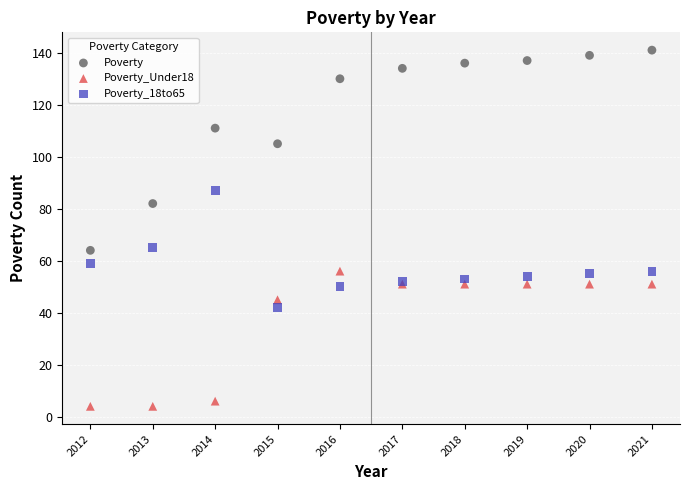

Which series has the widest spread of Y values?

Poverty